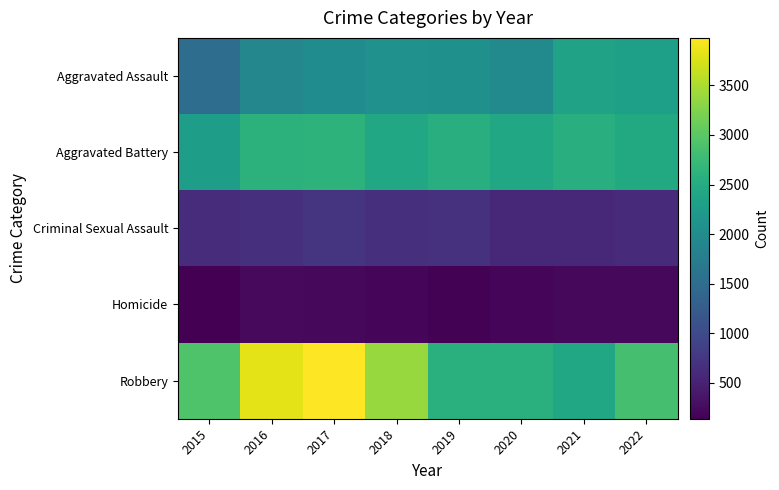

What is the total value across all series at 2021?

8134